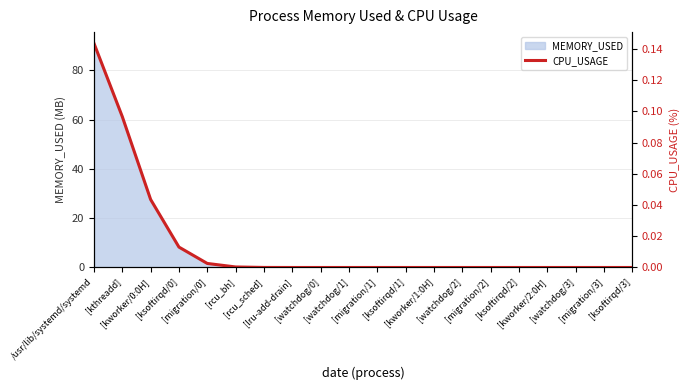

What is the highest value of the MEMORY_USED series?

91.0